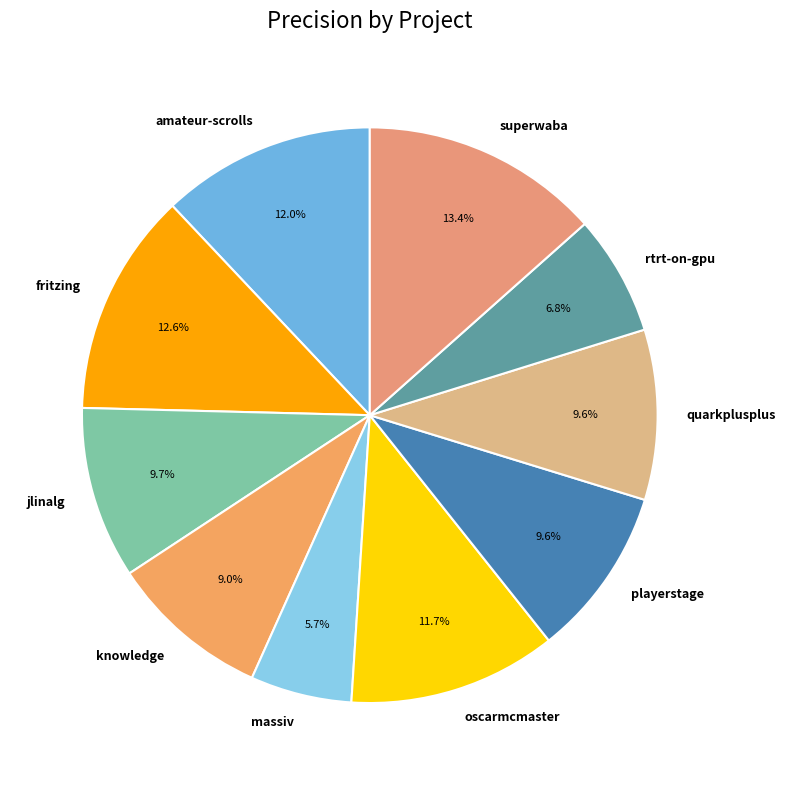

Between oscarmcmaster and massiv, which is larger?

oscarmcmaster